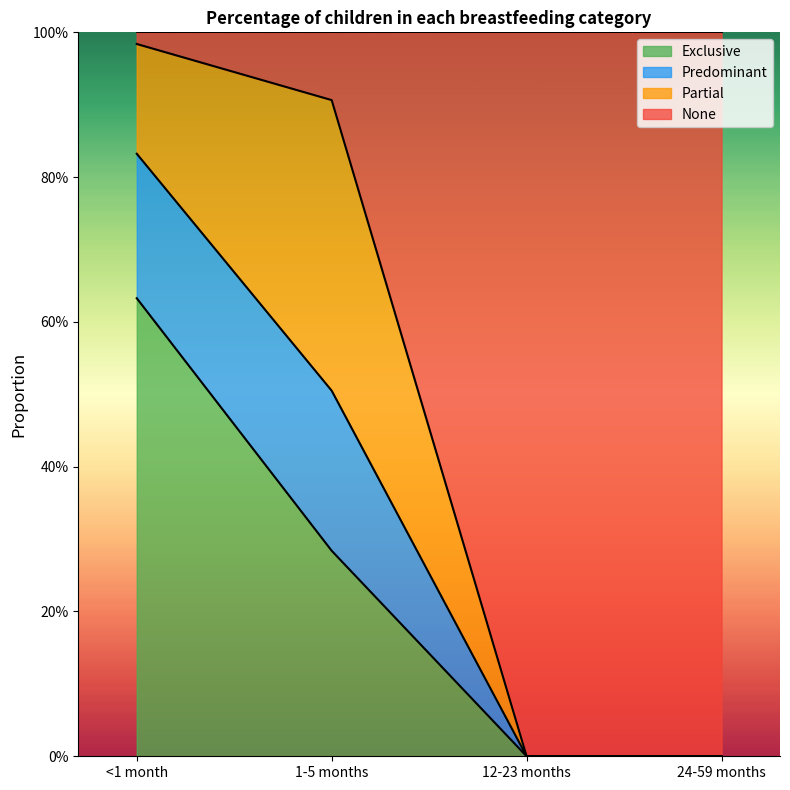

Does the chart display data point markers on the line(s)?

No